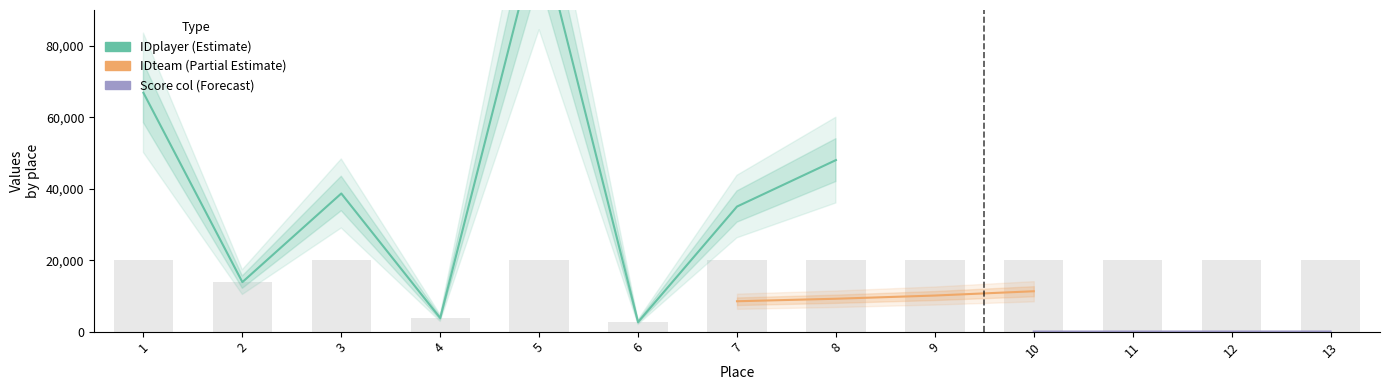

Which has a higher value, 12 or 5?

5